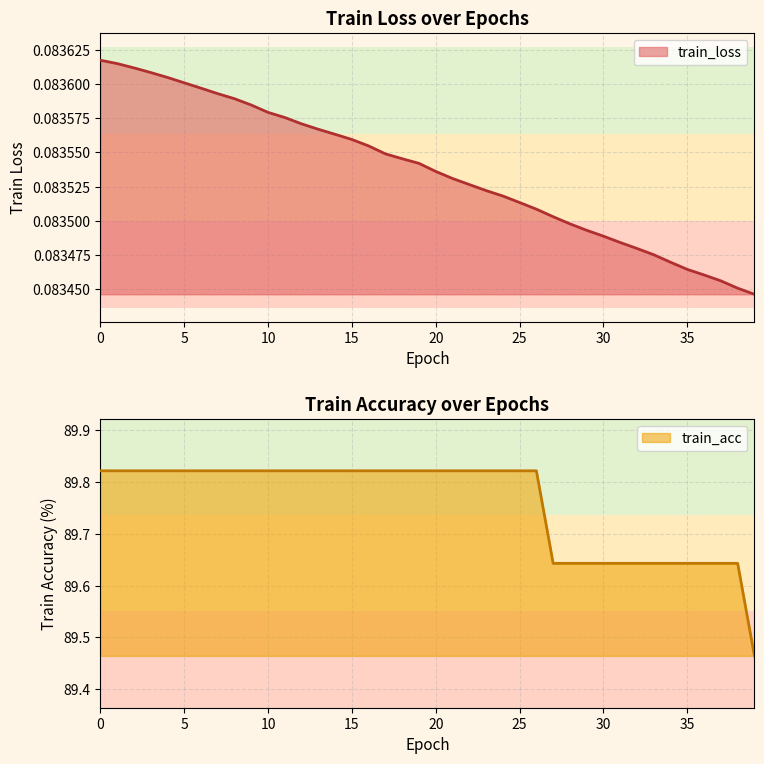

What are all the series names shown in the legend?

train_loss, train_acc